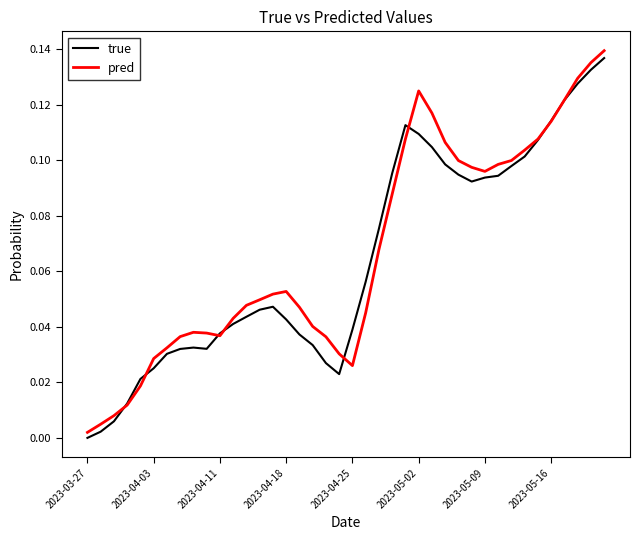

Reading left to right, transcribe all the data shown in this chart.

true: 0.0	0.0	0.0	0.0	0.0	0.0	0.0	0.0	0.0	0.0	0.0	0.0	0.0	0.0	0.0	0.0	0.0	0.0	0.0	0.0	0.0	0.1	0.1	0.1	0.1	0.1	0.1	0.1	0.1	0.1	0.1	0.1	0.1	0.1	0.1	0.1	0.1	0.1	0.1	0.1
pred: 0.0	0.0	0.0	0.0	0.0	0.0	0.0	0.0	0.0	0.0	0.0	0.0	0.0	0.0	0.1	0.1	0.0	0.0	0.0	0.0	0.0	0.0	0.1	0.1	0.1	0.1	0.1	0.1	0.1	0.1	0.1	0.1	0.1	0.1	0.1	0.1	0.1	0.1	0.1	0.1